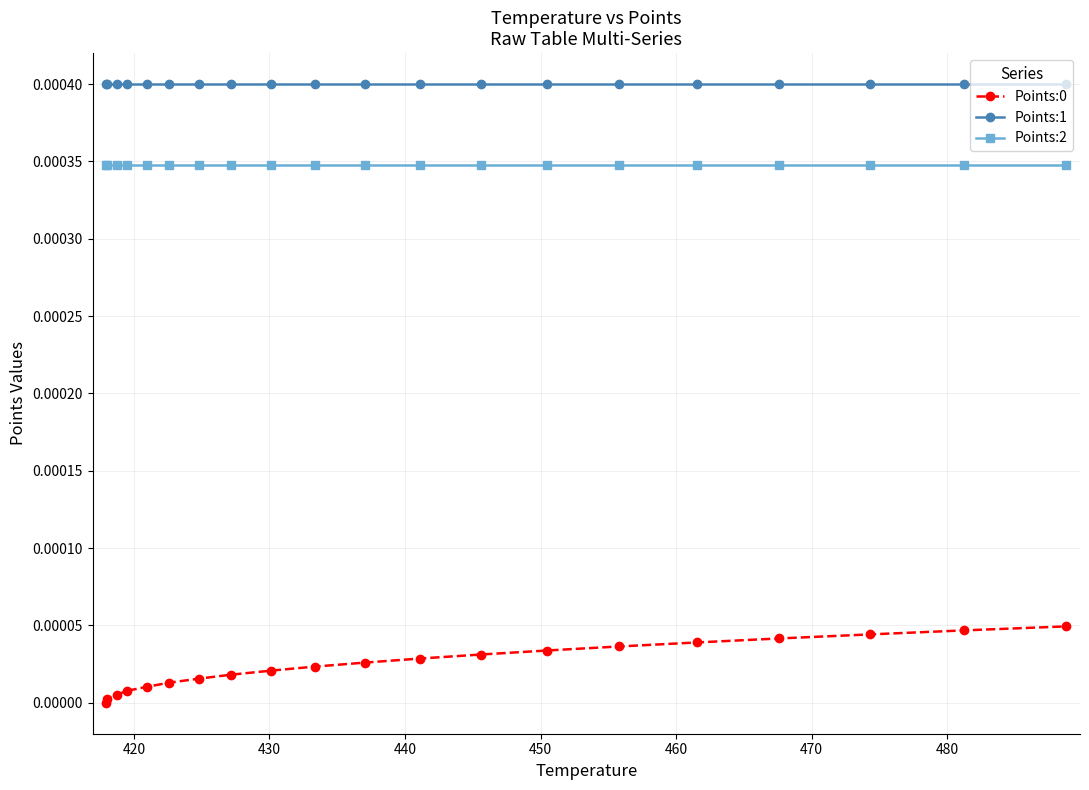

True or false: Points:0 and Points:2 intersect in this chart.

False